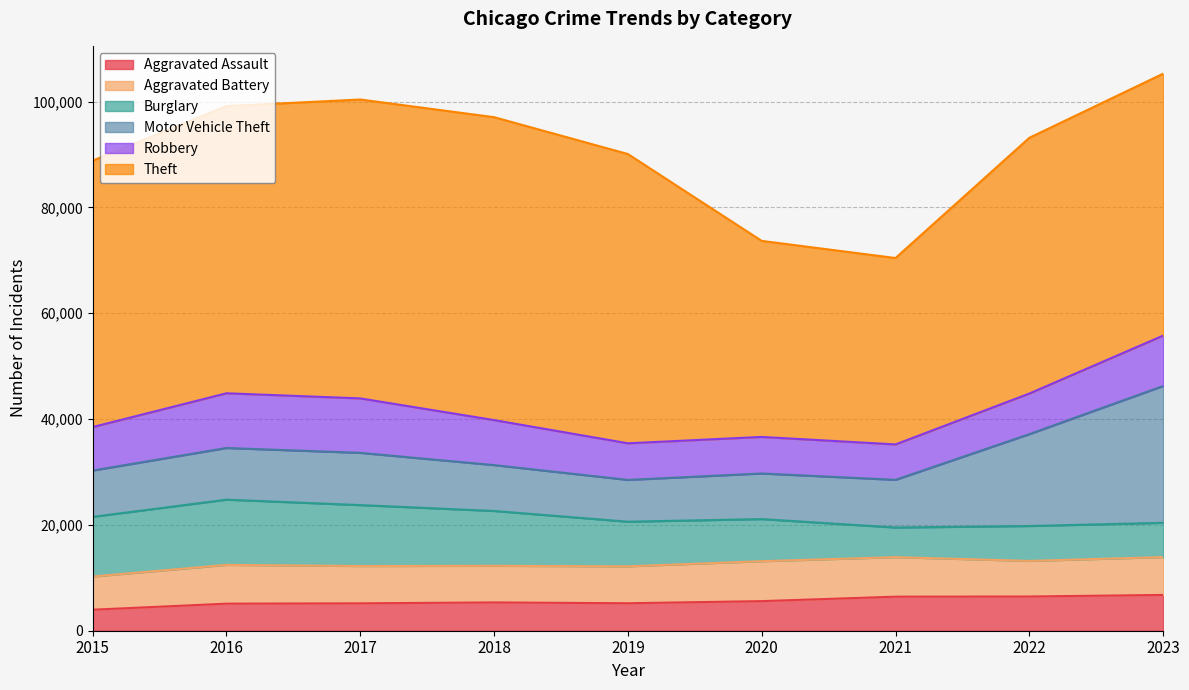

True or false: Motor Vehicle Theft has a value of 40806 at 2023.

False